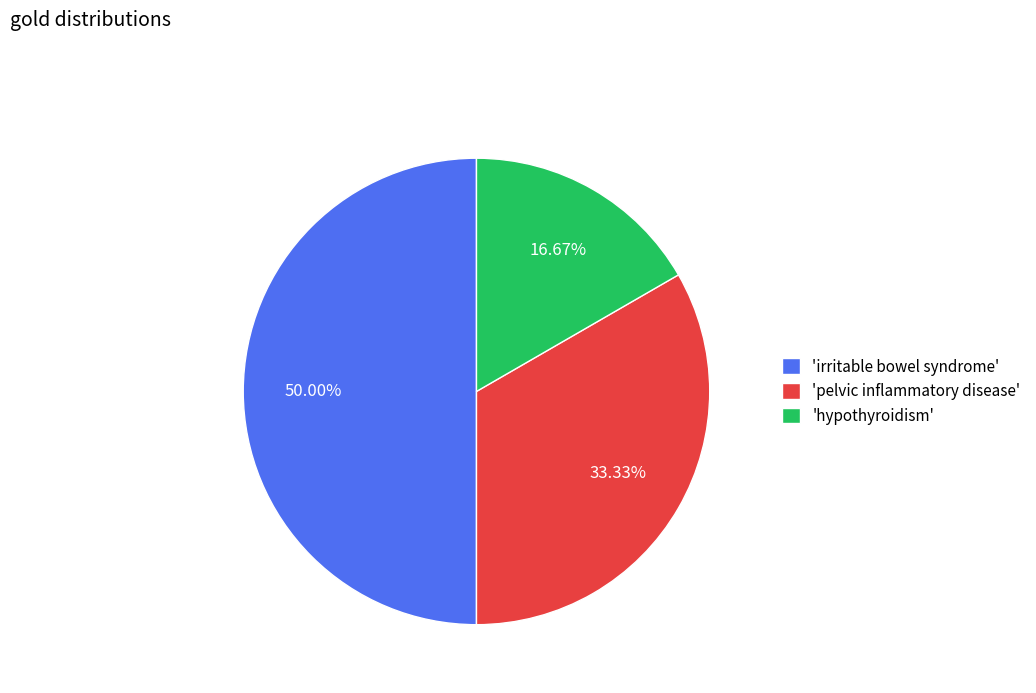

Does 'hypothyroidism' represent more than half of the total?

No